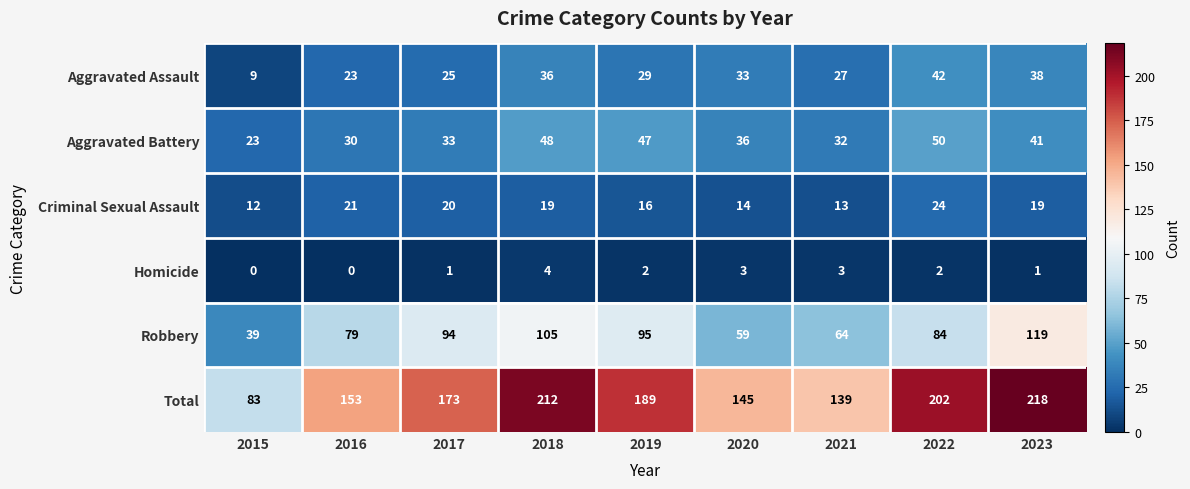

What is the difference between the highest and lowest values at 2016?

153